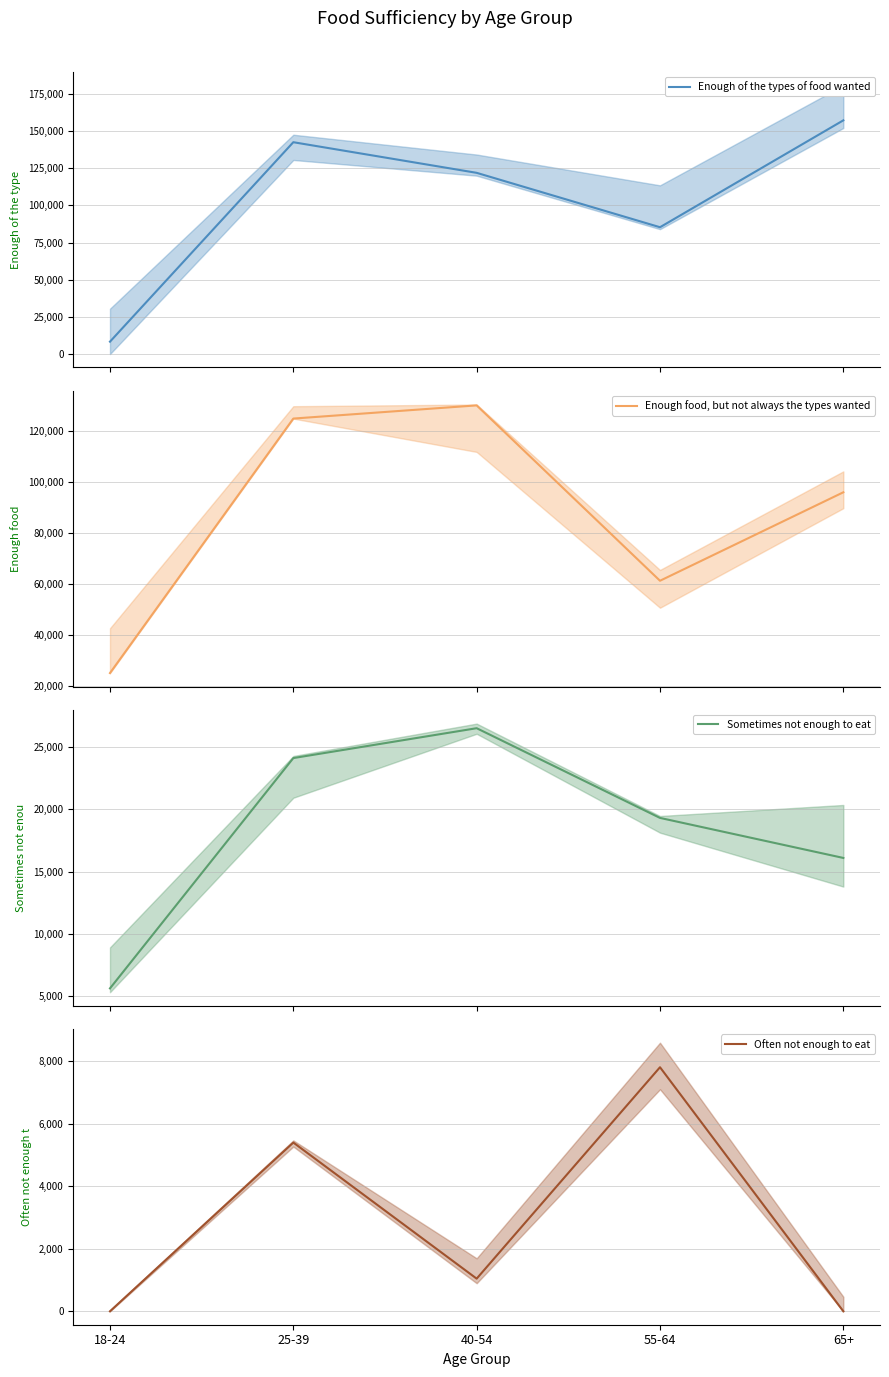

Is it true that Enough of the types of food wanted equals 41740 at 55-64?

False